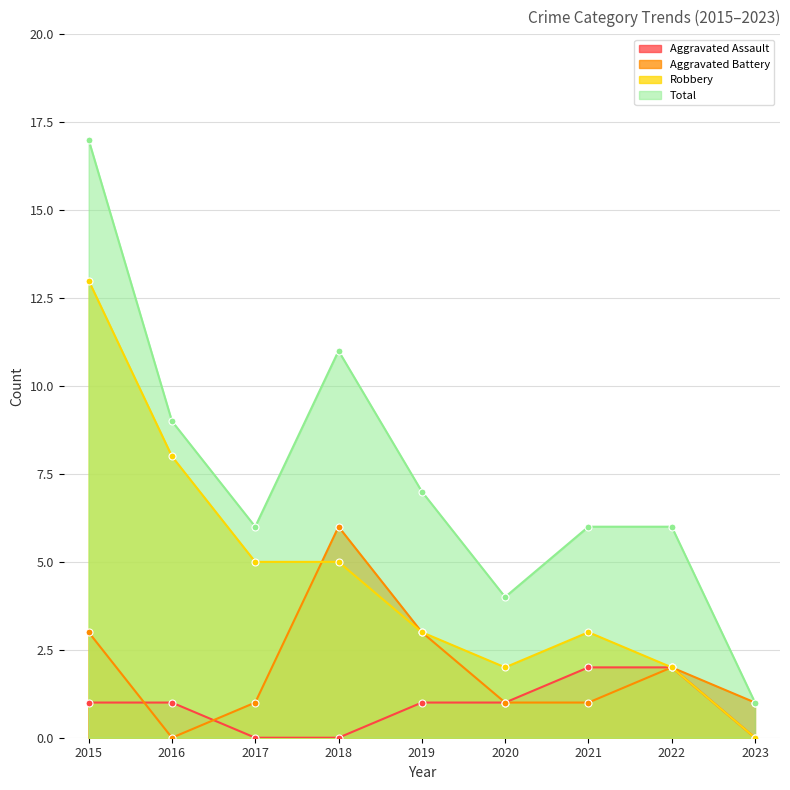

What are all the series names shown in the legend?

Aggravated Assault, Aggravated Battery, Robbery, Total